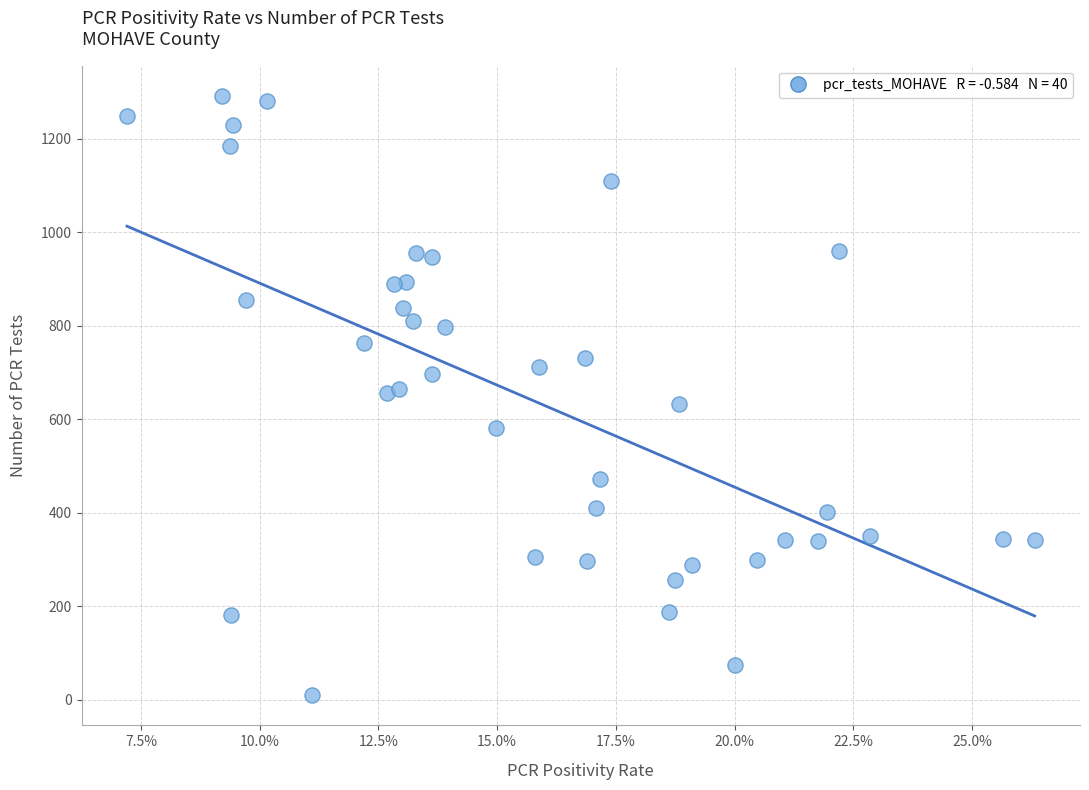

What is the range of Y values (max minus min)?

1283